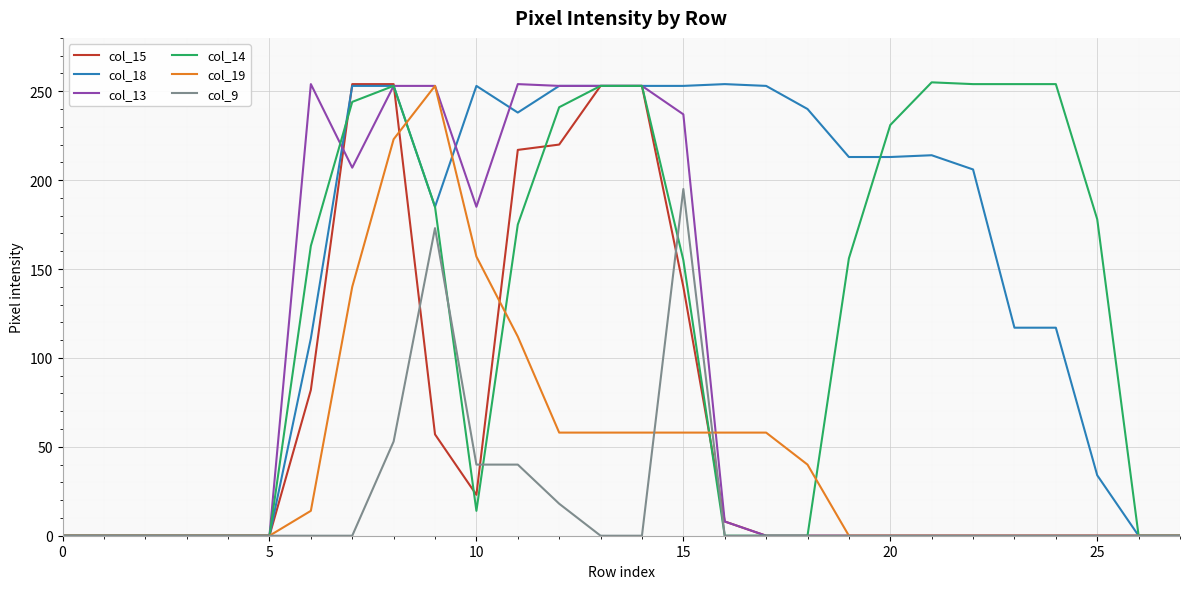

Count the number of categories in the chart.

28